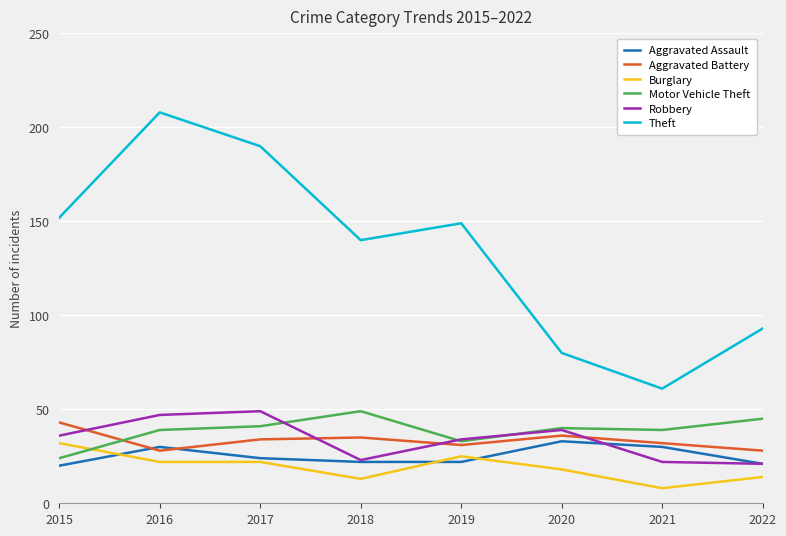

At which category is the sum across all series the highest?

2016